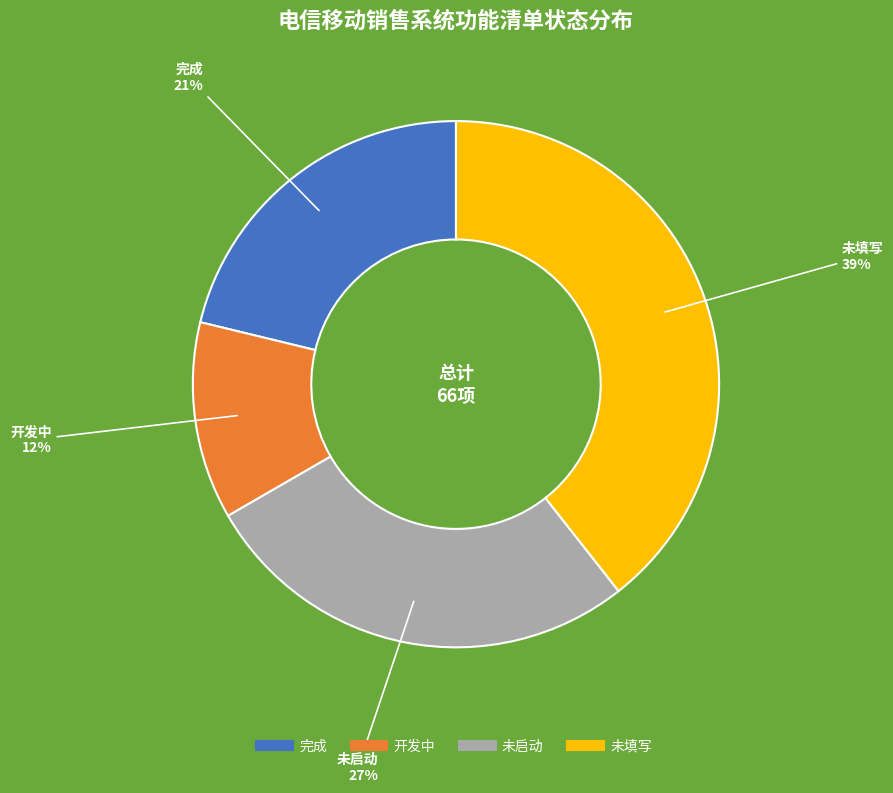

To the nearest percent, what is the difference between the largest and smallest slice percentages?

27%